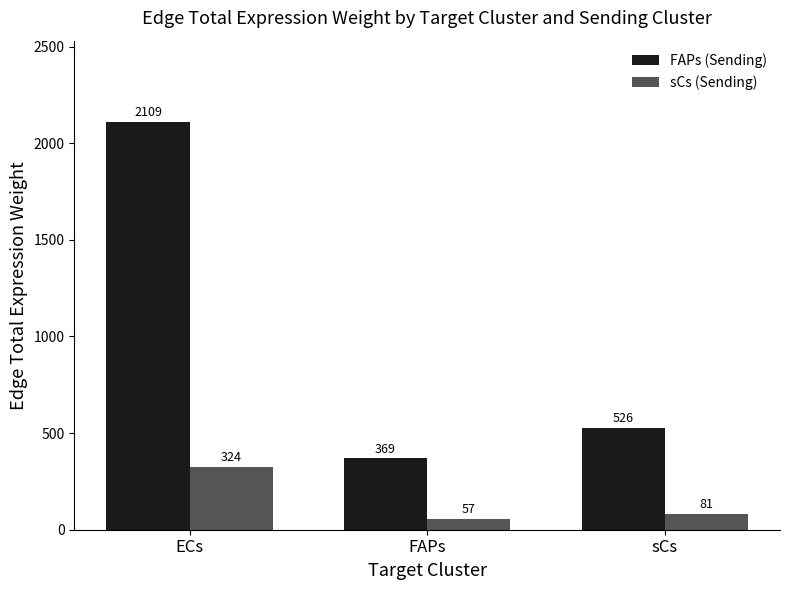

Which series has the largest total across all categories?

FAPs (Sending)